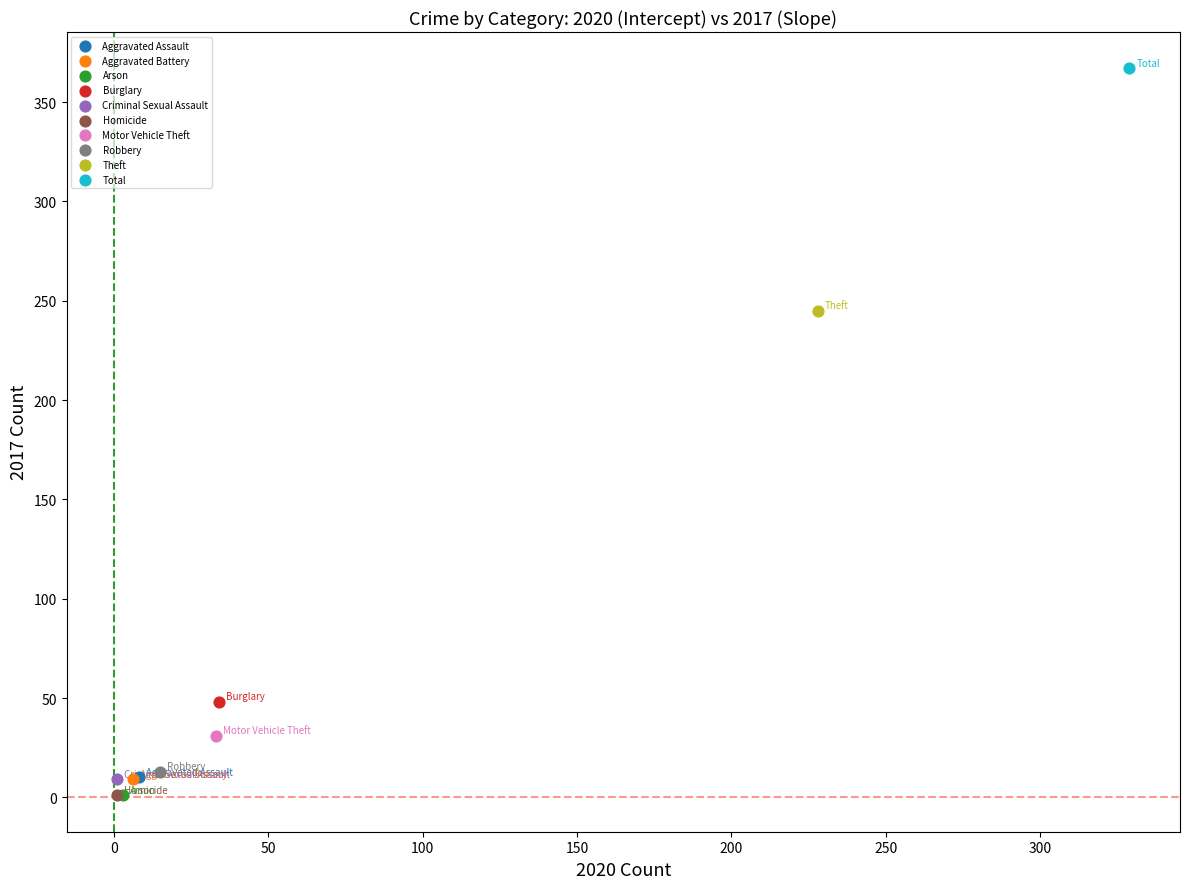

Which series contains the highest Y value?

Total